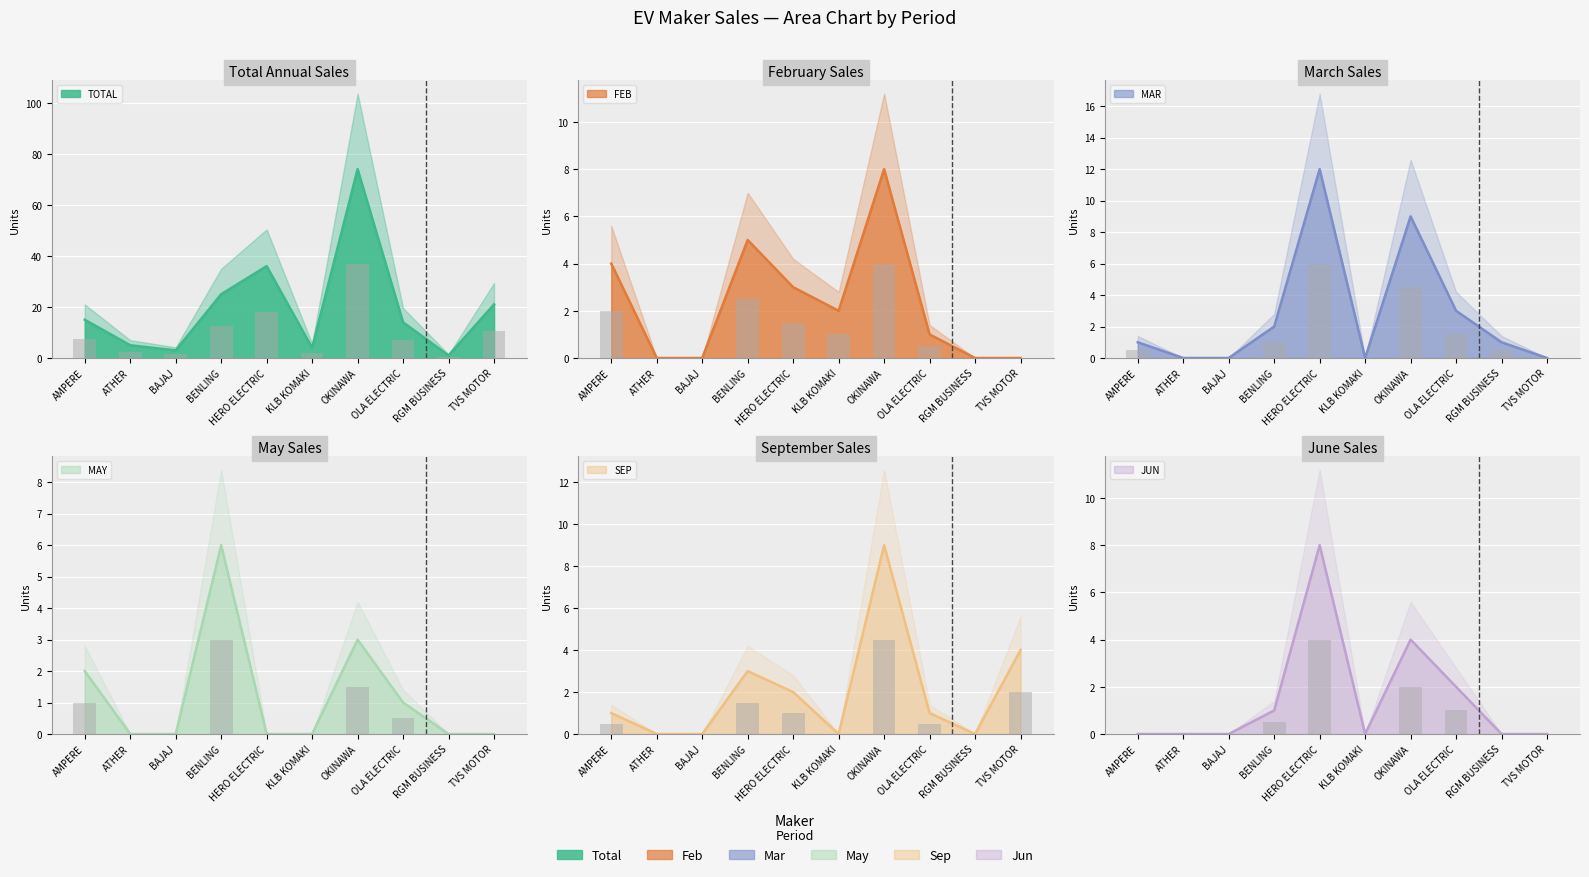

At which category does the chart reach its minimum across all series?

ATHER